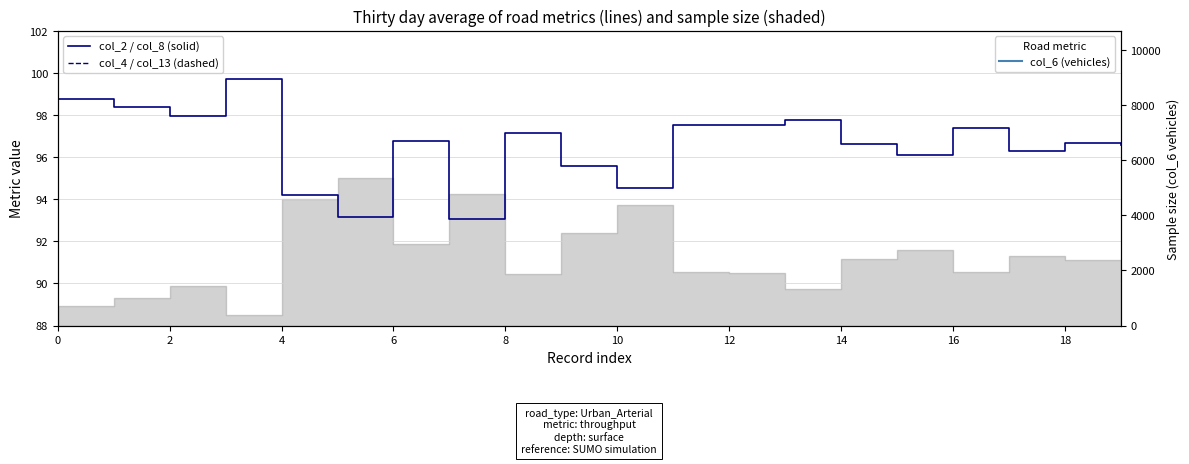

Between 13 and 12, which is larger?

13